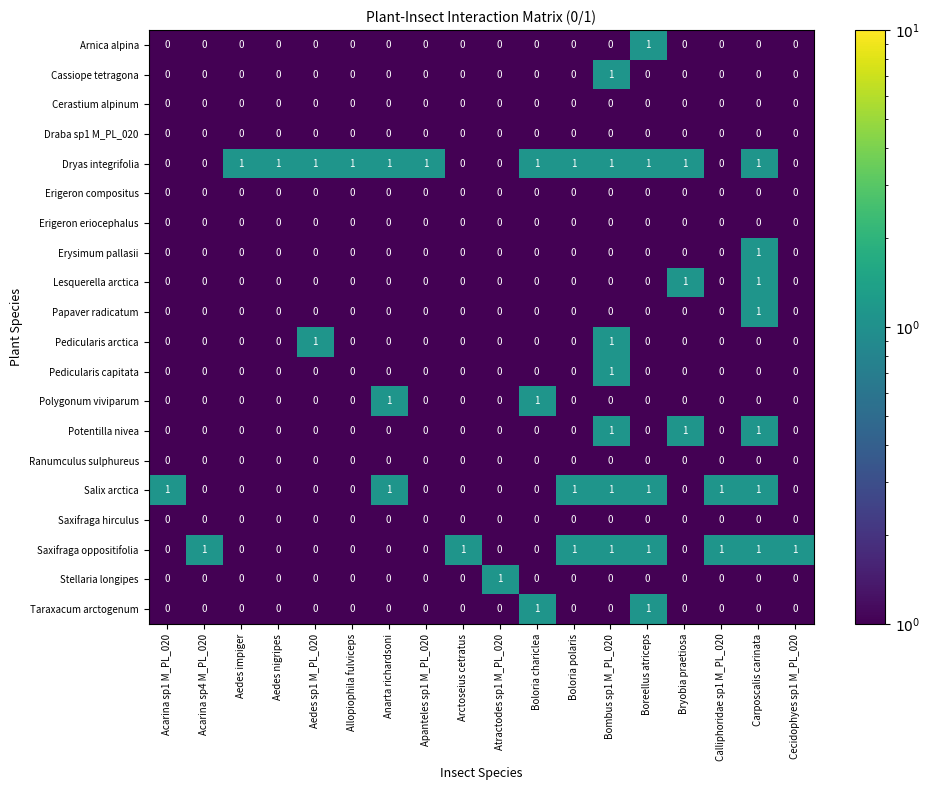

At which label does Papaver radicatum reach its peak?

Carposcalis carinata